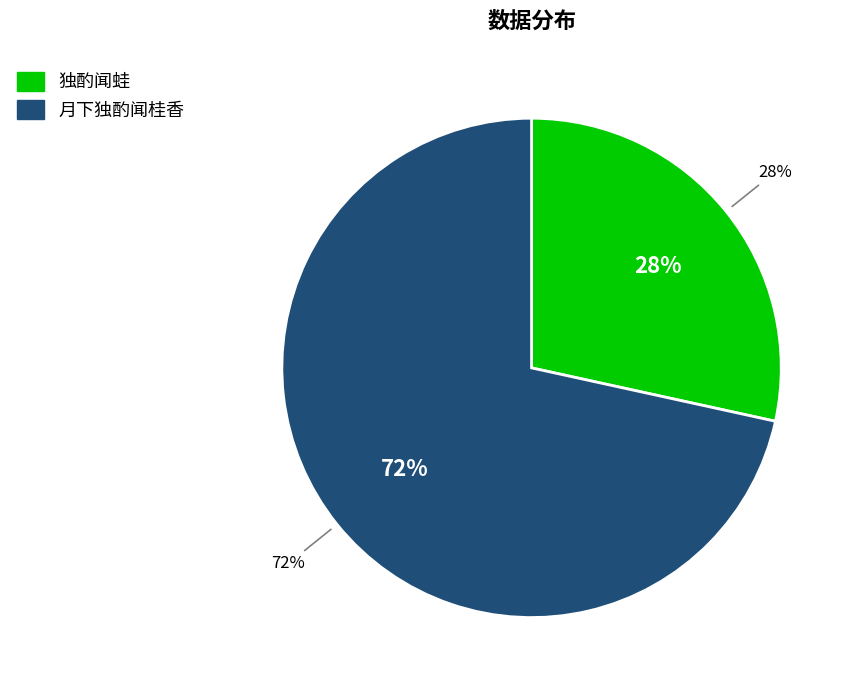

Does any single category account for the majority?

Yes